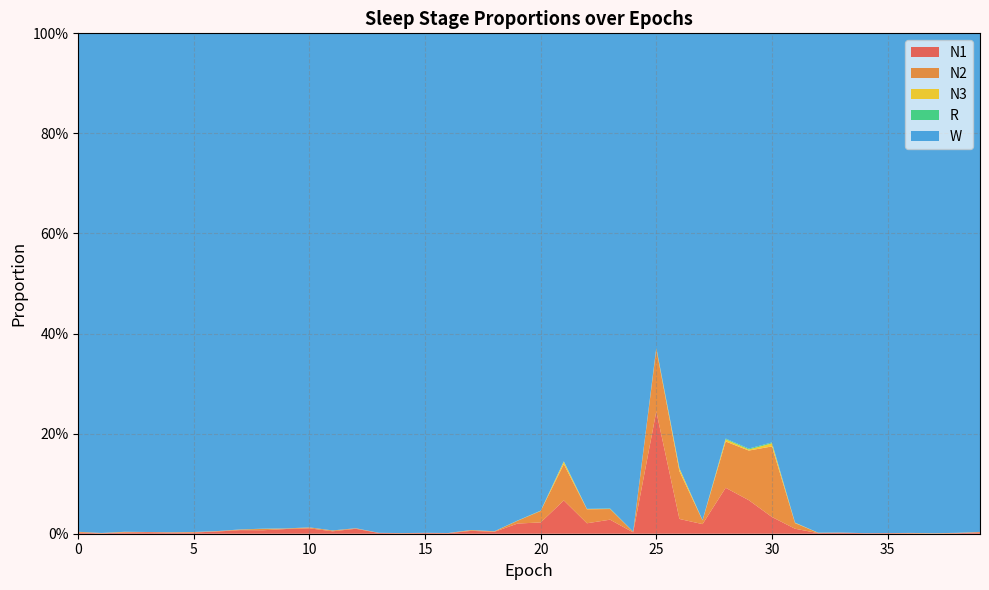

Reading left to right, what are all the values shown in this chart?

N1: 0.0	0.0	0.0	0.0	0.0	0.0	0.0	0.0	0.0	0.0	0.0	0.0	0.0	0.0	0.0	0.0	0.0	0.0	0.0	0.0	0.0	0.1	0.0	0.0	0.0	0.2	0.0	0.0	0.1	0.1	0.0	0.0	0.0	0.0	0.0	0.0	0.0	0.0	0.0	0.0
N2: 0.0	0.0	0.0	0.0	0.0	0.0	0.0	0.0	0.0	0.0	0.0	0.0	0.0	0.0	0.0	0.0	0.0	0.0	0.0	0.0	0.0	0.1	0.0	0.0	0.0	0.1	0.1	0.0	0.1	0.1	0.1	0.0	0.0	0.0	0.0	0.0	0.0	0.0	0.0	0.0
N3: 0.0	0.0	0.0	0.0	0.0	0.0	0.0	0.0	0.0	0.0	0.0	0.0	0.0	0.0	0.0	0.0	0.0	0.0	0.0	0.0	0.0	0.0	0.0	0.0	0.0	0.0	0.0	0.0	0.0	0.0	0.0	0.0	0.0	0.0	0.0	0.0	0.0	0.0	0.0	0.0
R: 0.0	0.0	0.0	0.0	0.0	0.0	0.0	0.0	0.0	0.0	0.0	0.0	0.0	0.0	0.0	0.0	0.0	0.0	0.0	0.0	0.0	0.0	0.0	0.0	0.0	0.0	0.0	0.0	0.0	0.0	0.0	0.0	0.0	0.0	0.0	0.0	0.0	0.0	0.0	0.0
W: 1.0	1.0	1.0	1.0	1.0	1.0	1.0	1.0	1.0	1.0	1.0	1.0	1.0	1.0	1.0	1.0	1.0	1.0	1.0	1.0	1.0	0.9	1.0	0.9	1.0	0.6	0.9	1.0	0.8	0.8	0.8	1.0	1.0	1.0	1.0	1.0	1.0	1.0	1.0	1.0